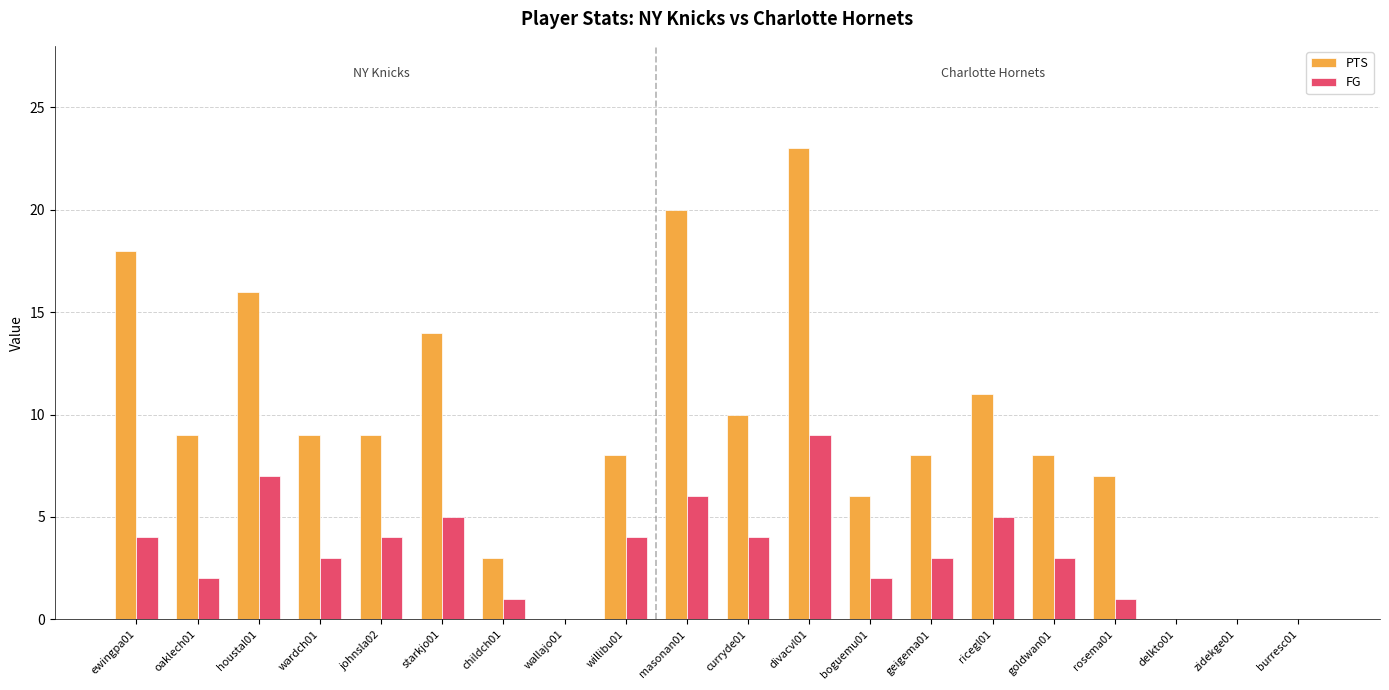

Between childch01 and zidekge01, which series saw the biggest shift?

PTS